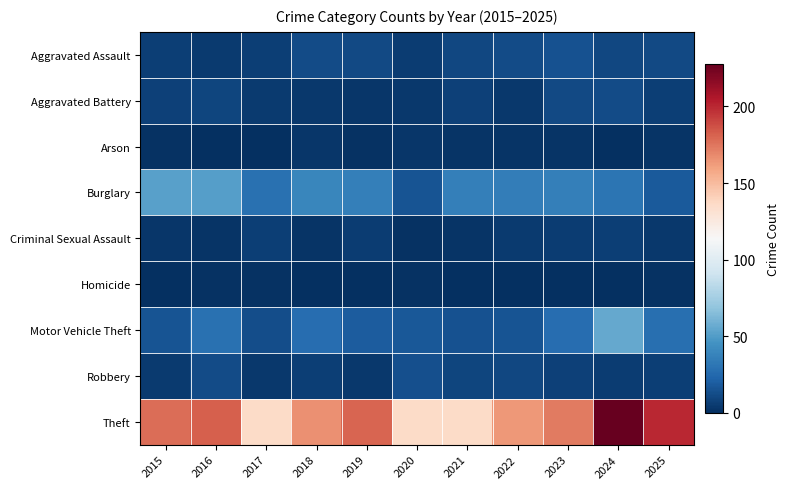

Which series has the largest total across all categories?

Theft